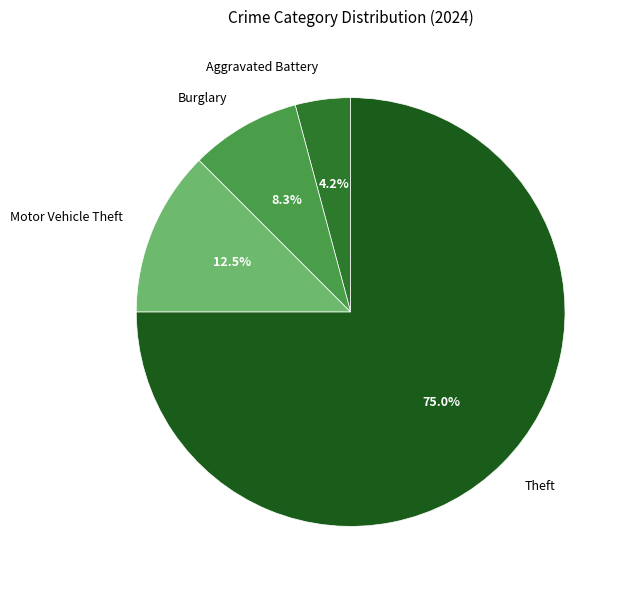

Does Theft represent more than half of the total?

Yes